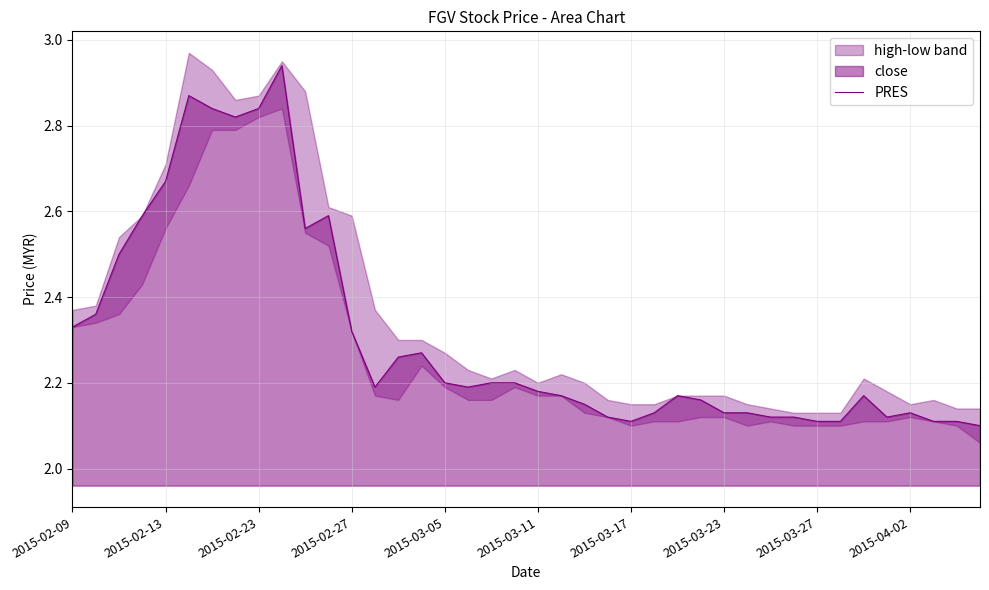

Does the chart display data point markers on the line(s)?

No